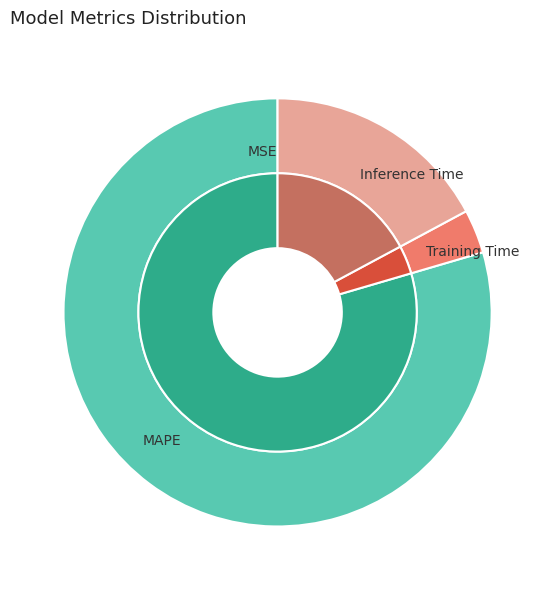

To the nearest percent, what portion does Training Time represent?

3%